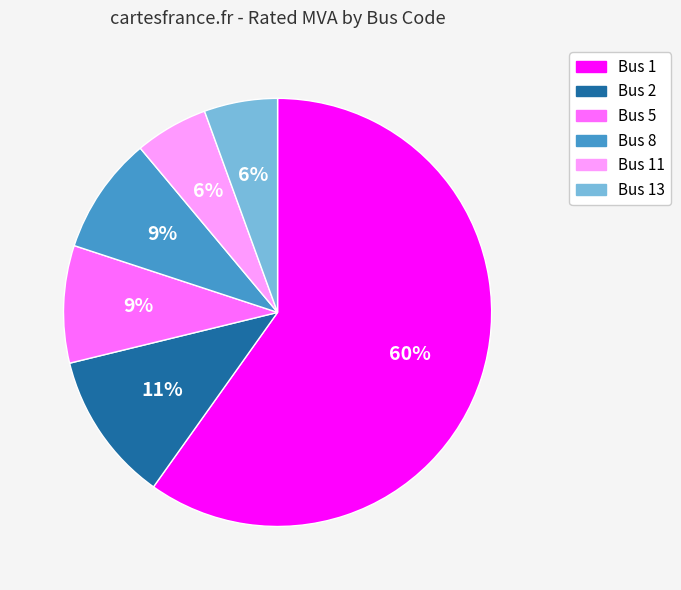

To the nearest percent, what is the average slice percentage?

17%